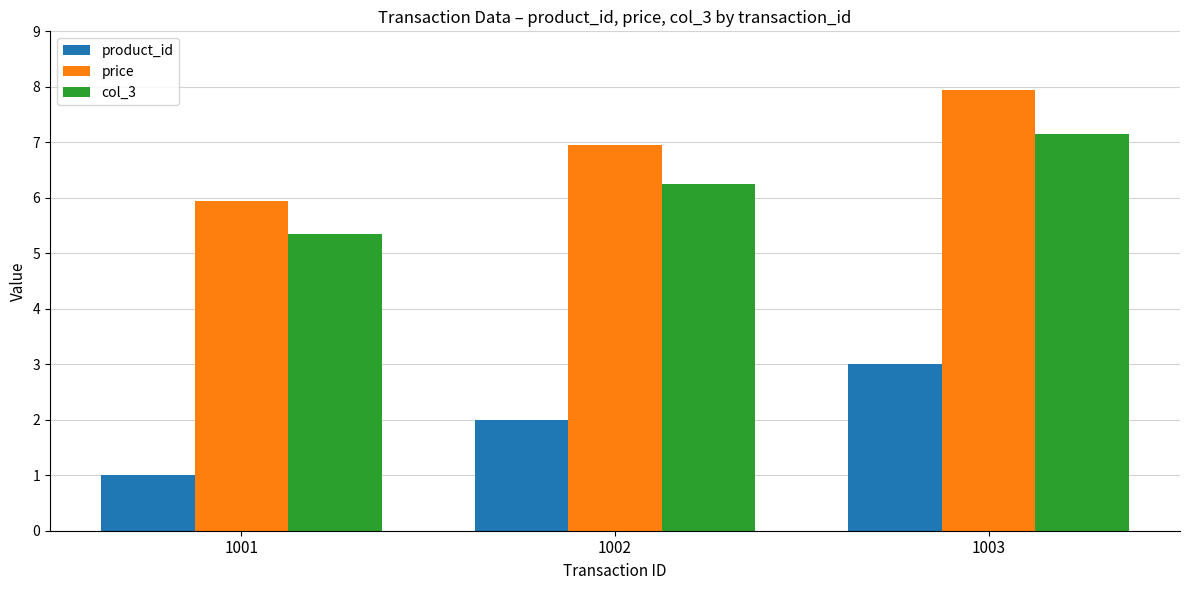

Where is col_3 nearest to the value 6?

1002